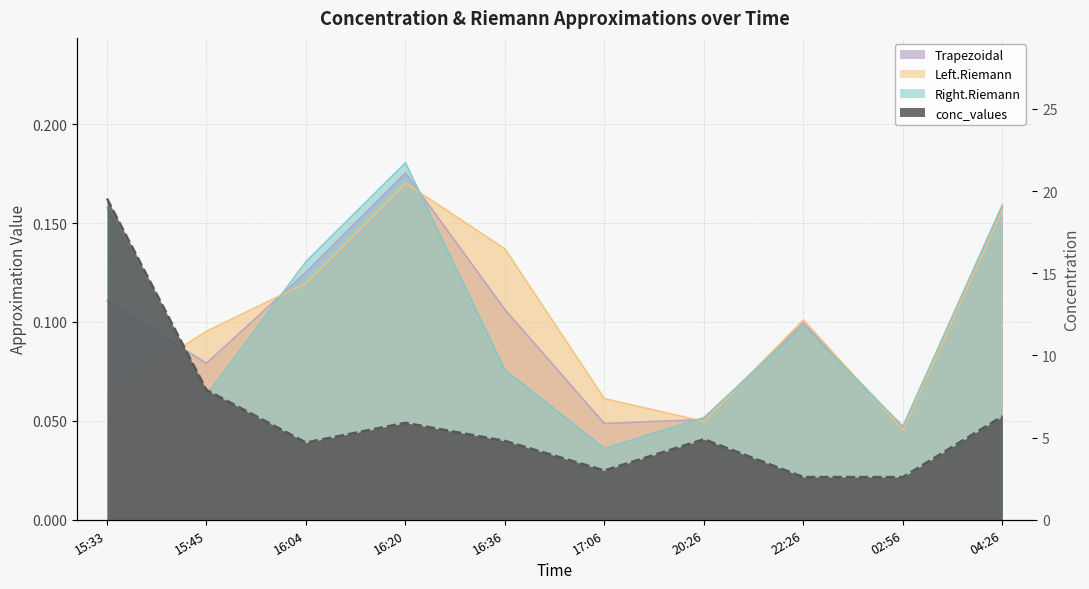

How many interior local valleys does the Trapezoidal series have?

3